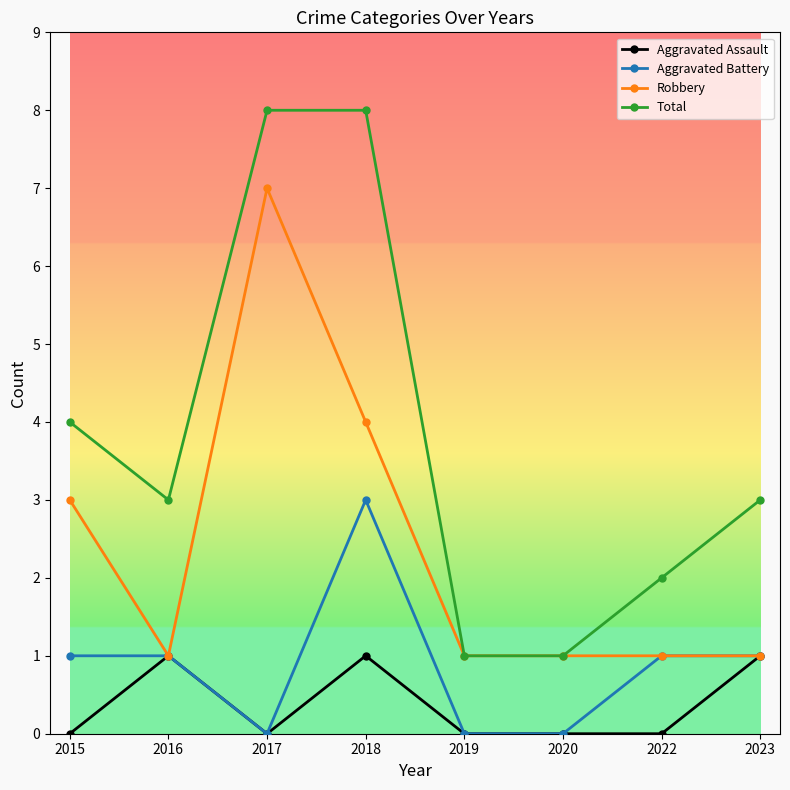

What is the difference between the Total values at 2022 and 2020?

1